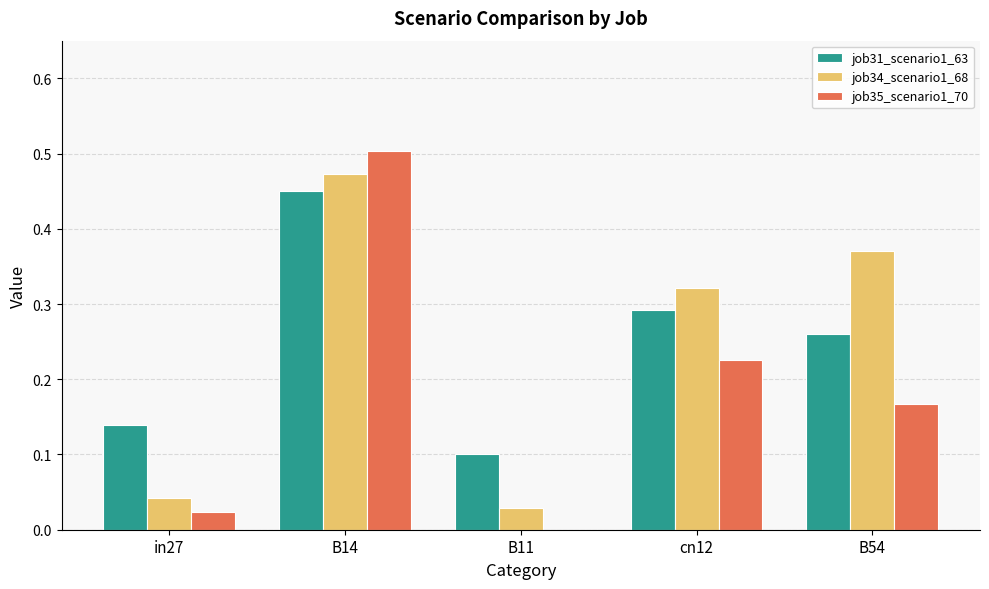

The job31_scenario1_63 series shows 0.1 at B11. True or false?

True